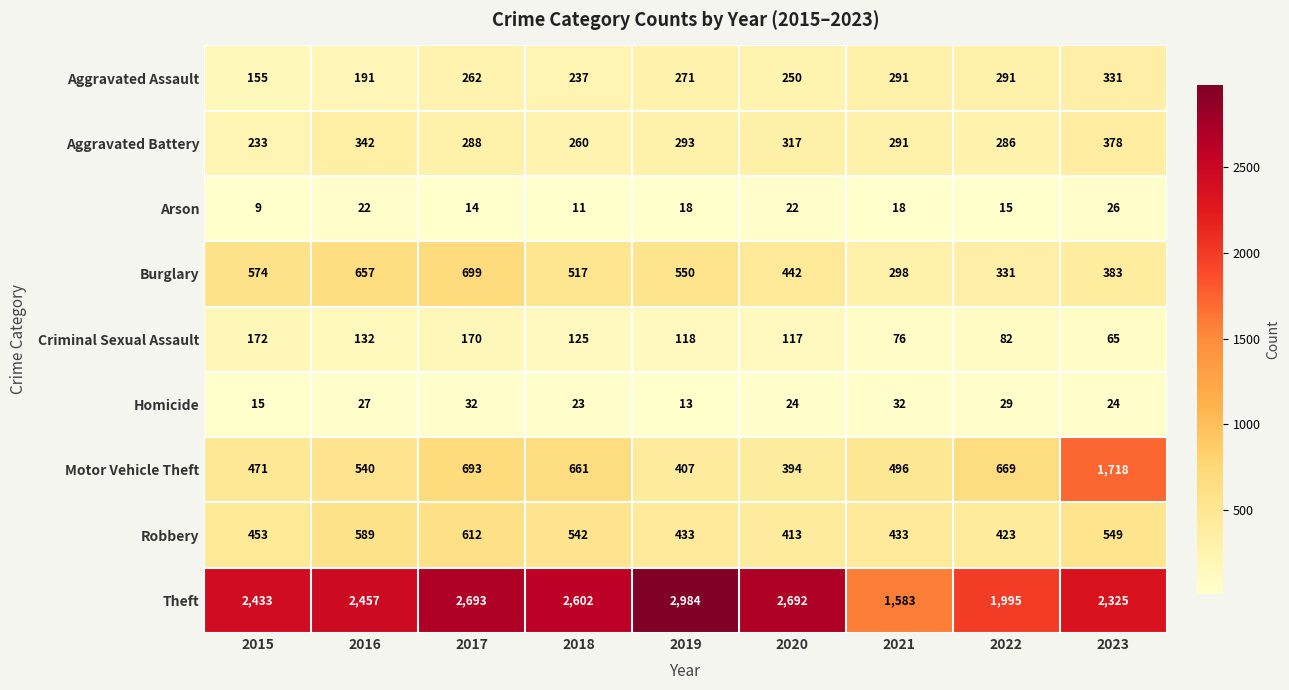

The Theft series shows 1345 at 2019. True or false?

False